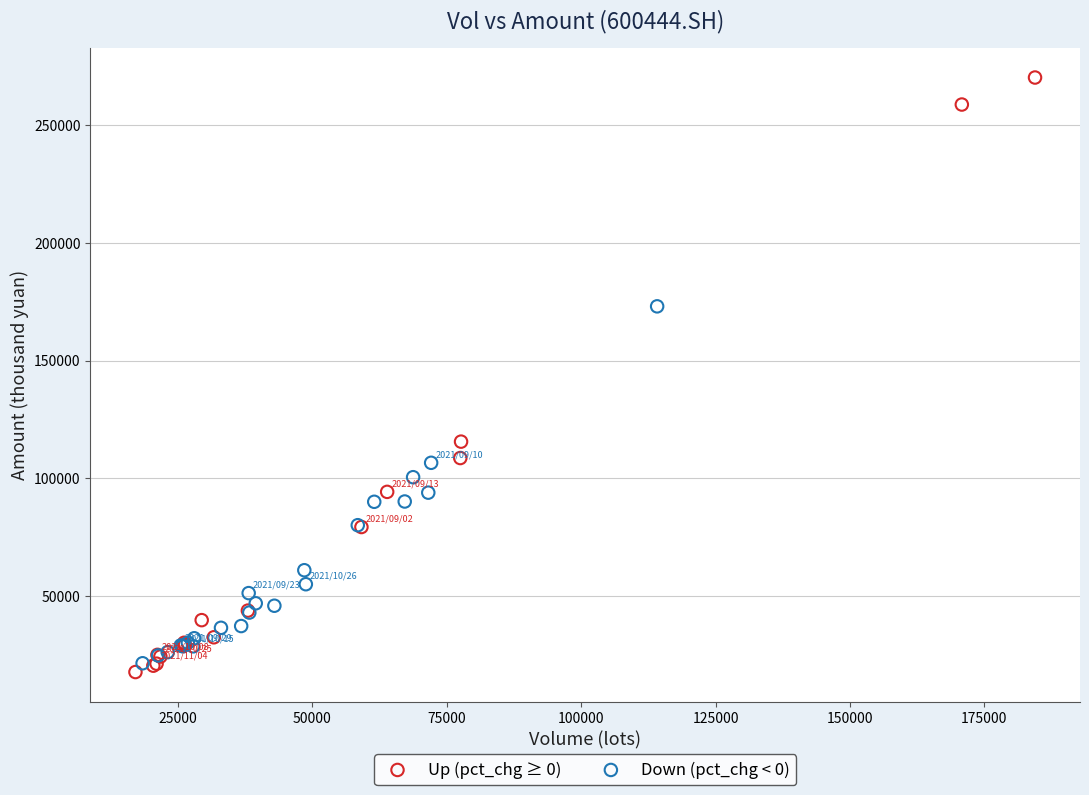

Which series has the widest spread of Y values?

Up (pct_chg ≥ 0)